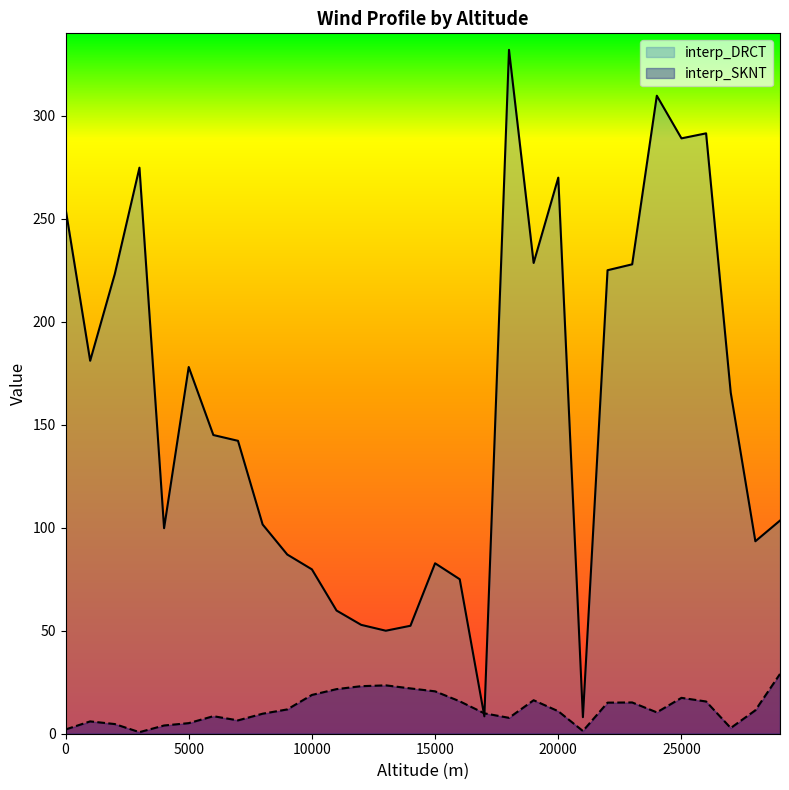

True or false: interp_SKNT and interp_DRCT intersect in this chart.

True